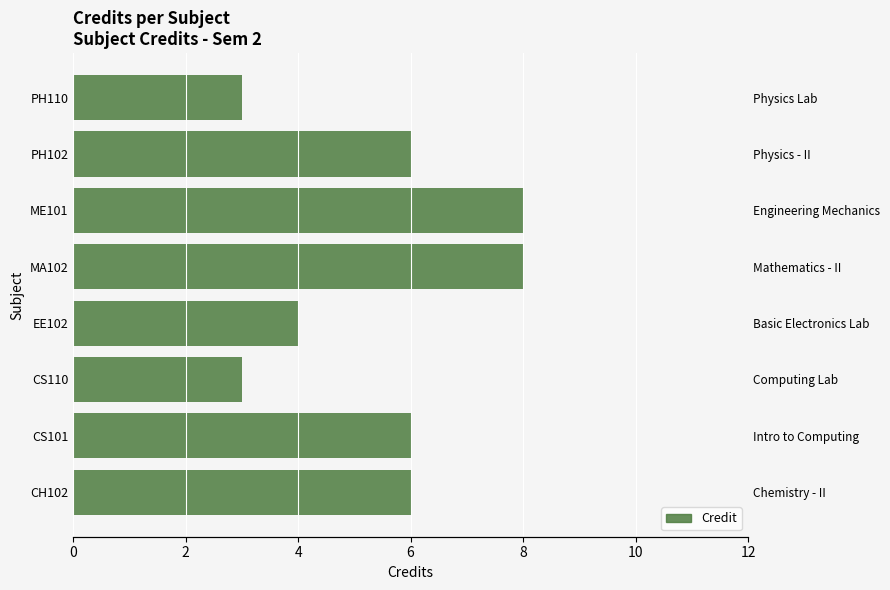

What is the minimum value shown in the chart?

3